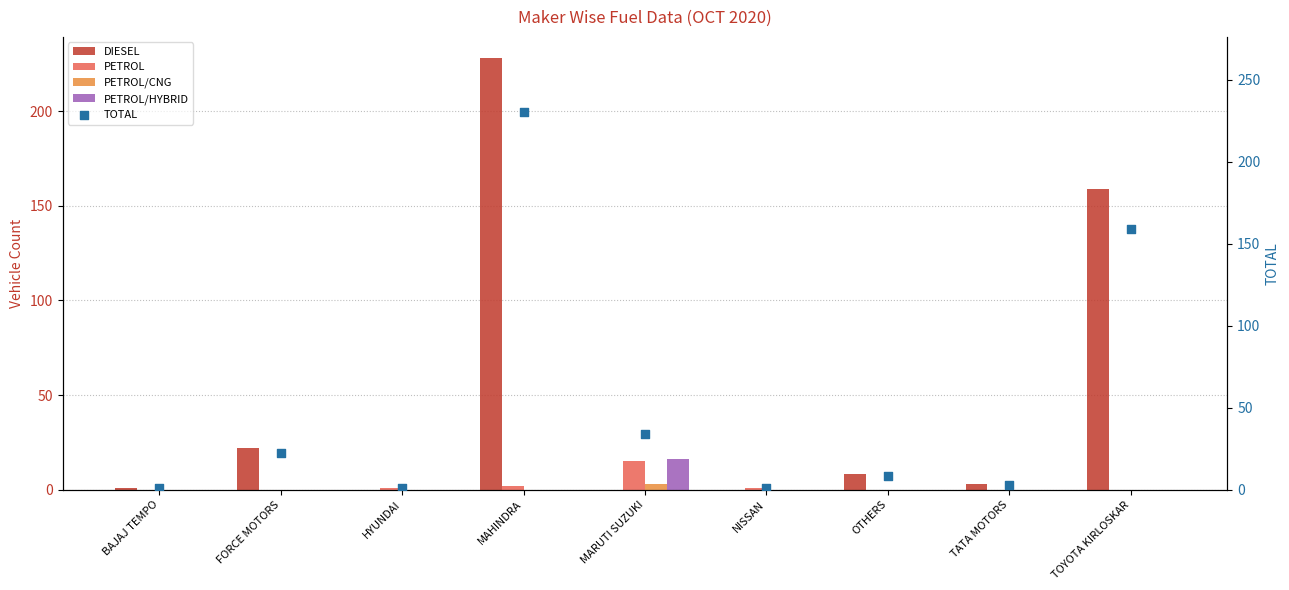

Which series contains the highest Y value?

TOTAL